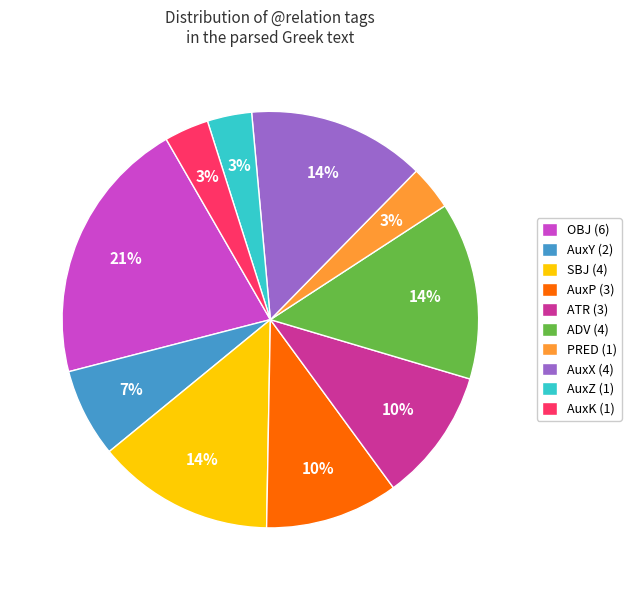

To the nearest percent, what is the combined percentage of ATR (3) and SBJ (4)?

24%